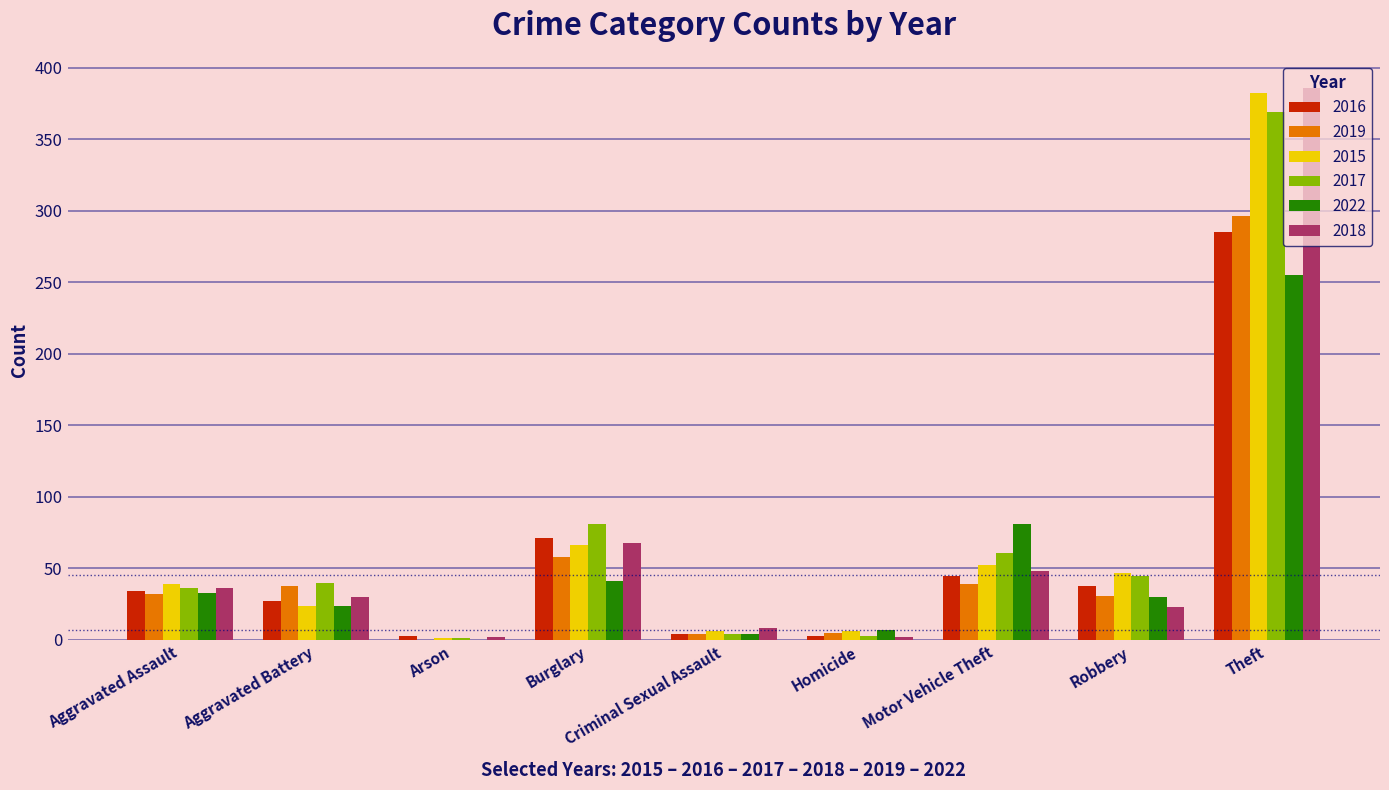

Between Motor Vehicle Theft and Robbery, which series saw the biggest shift?

2022